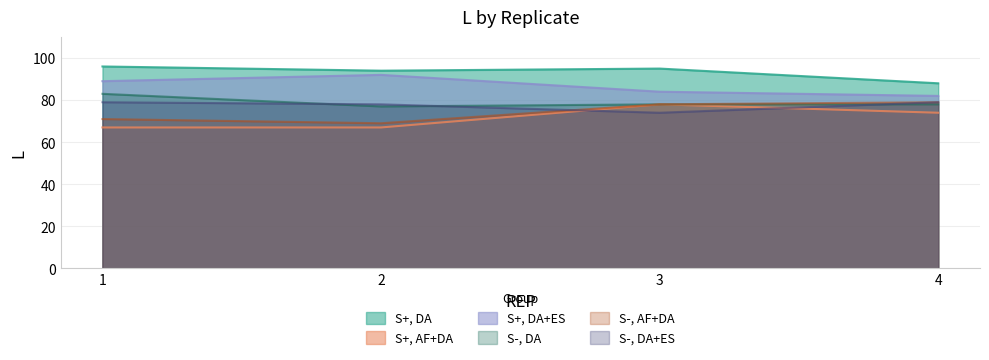

Which series has the largest total across all categories?

S+, DA